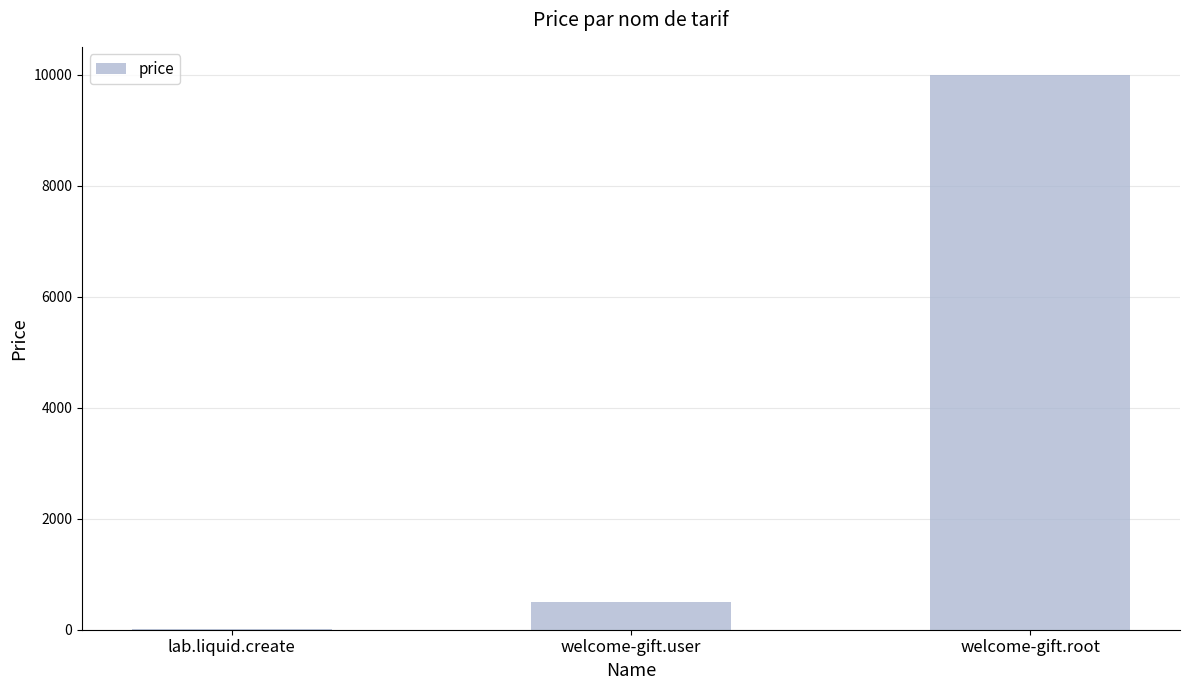

What is the greatest value displayed?

10000